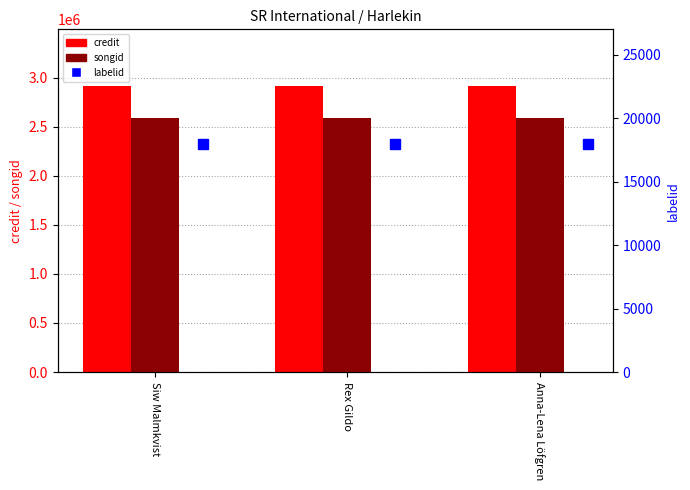

Are the bars horizontal?

No